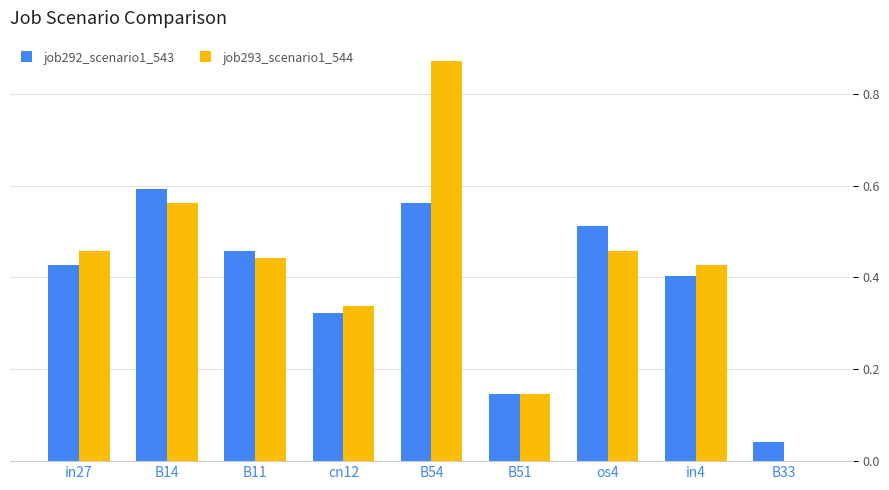

Which series changed the most between B11 and cn12?

job292_scenario1_543